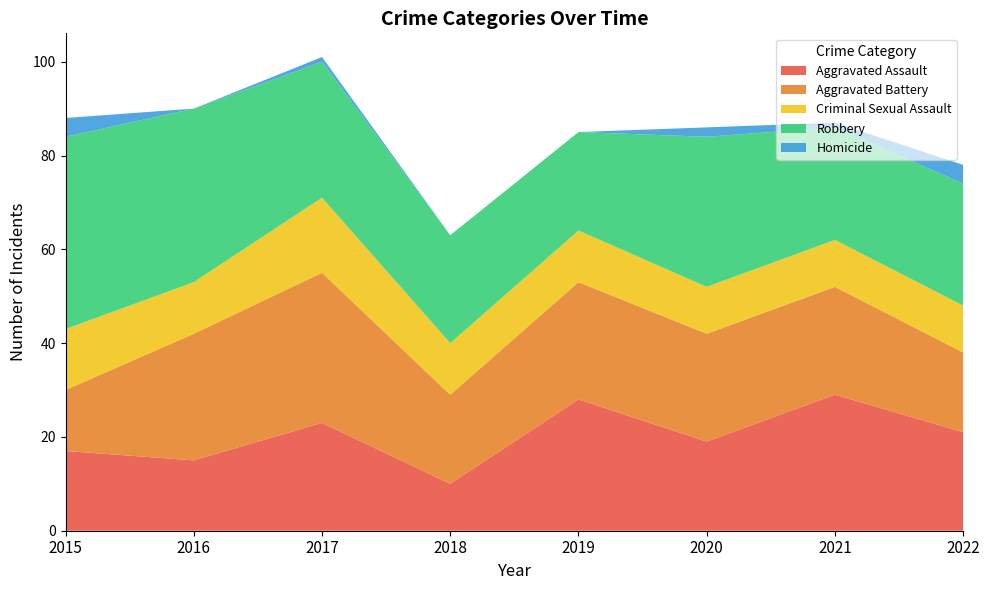

Reading left to right, transcribe all the data shown in this chart.

Aggravated Assault: 17	15	23	10	28	19	29	21
Aggravated Battery: 13	27	32	19	25	23	23	17
Criminal Sexual Assault: 13	11	16	11	11	10	10	10
Robbery: 41	37	29	23	21	32	24	26
Homicide: 4	0	1	0	0	2	1	4